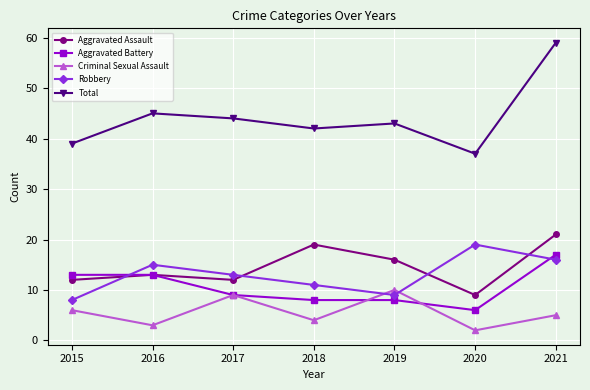

List the series in order of their peak value, highest first.

Total, Aggravated Assault, Robbery, Aggravated Battery, Criminal Sexual Assault